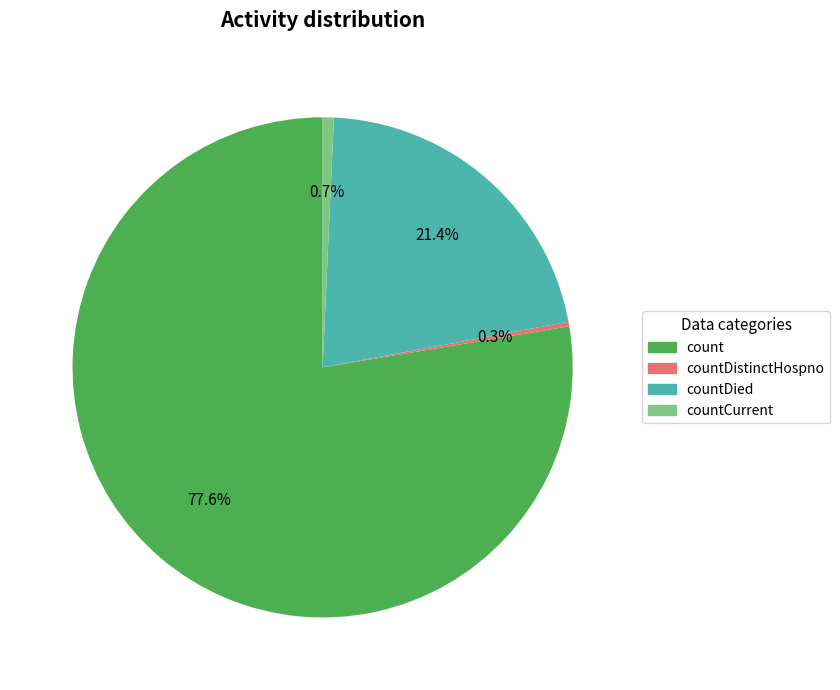

Which category has the biggest portion of the pie?

count